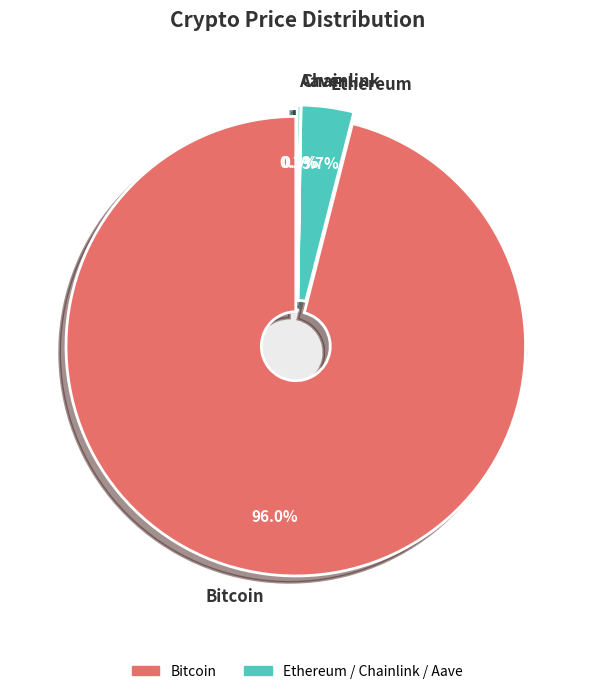

The Chainlink slice represents 7% of the pie. True or false?

False